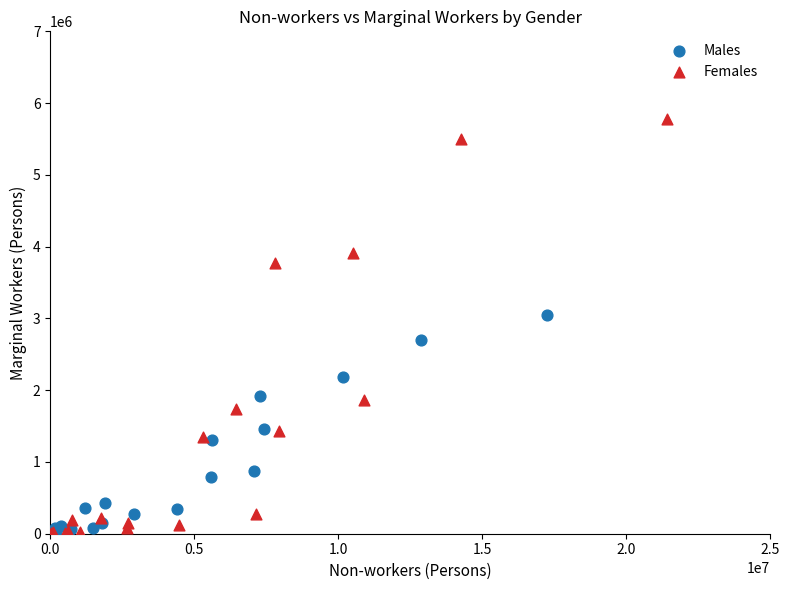

Which series reaches the maximum Y coordinate?

Females